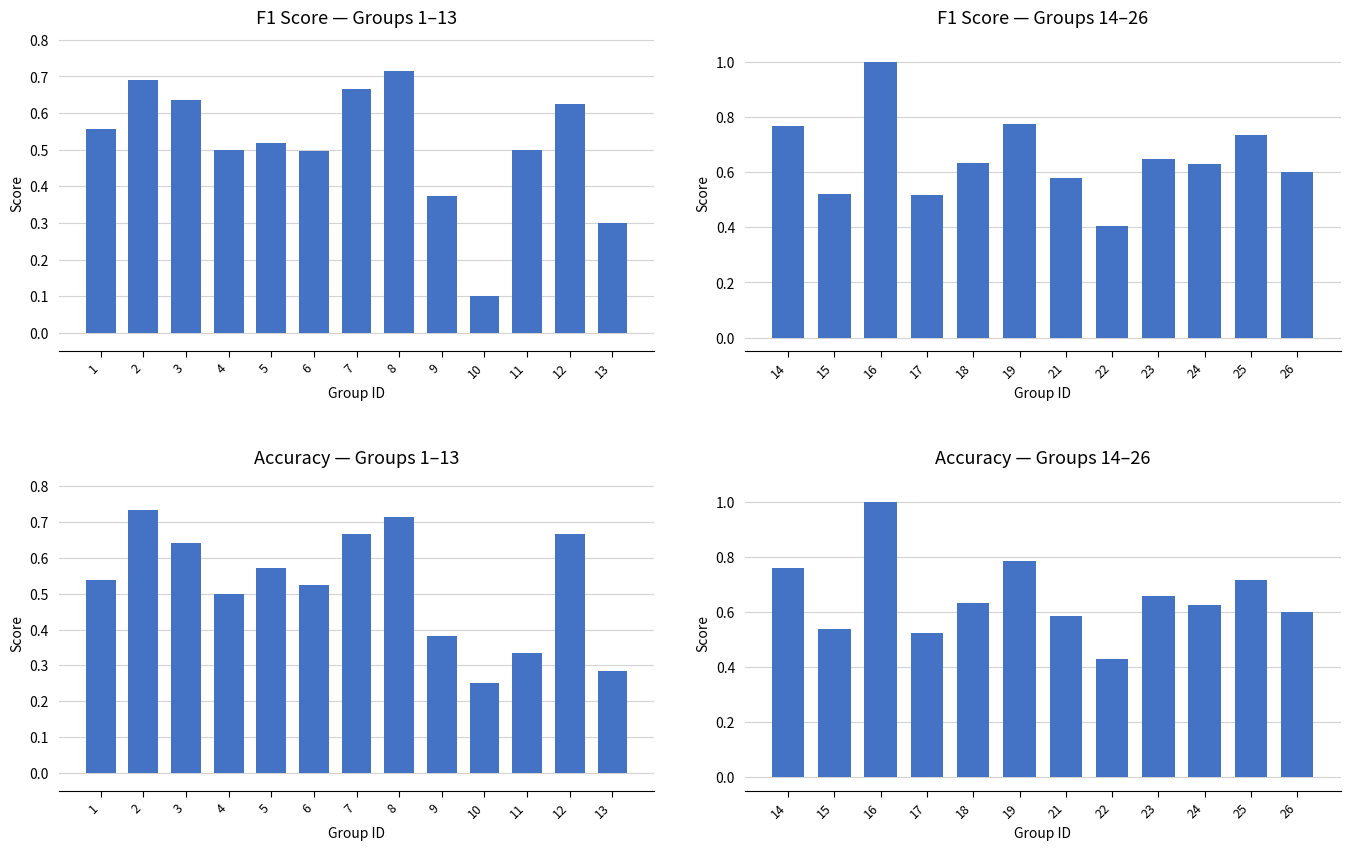

How many groups of bars are there?

25